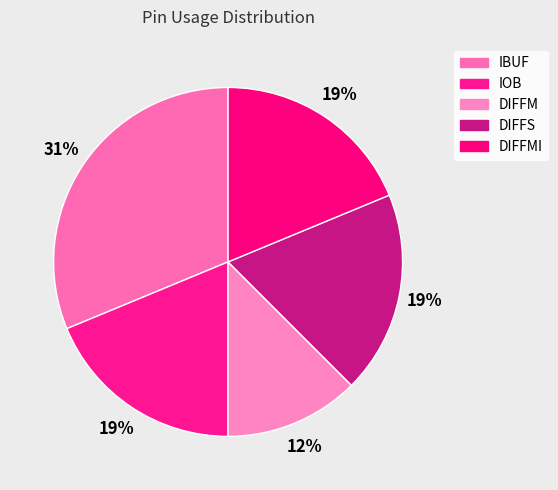

Which category has the smallest portion of the pie?

DIFFM